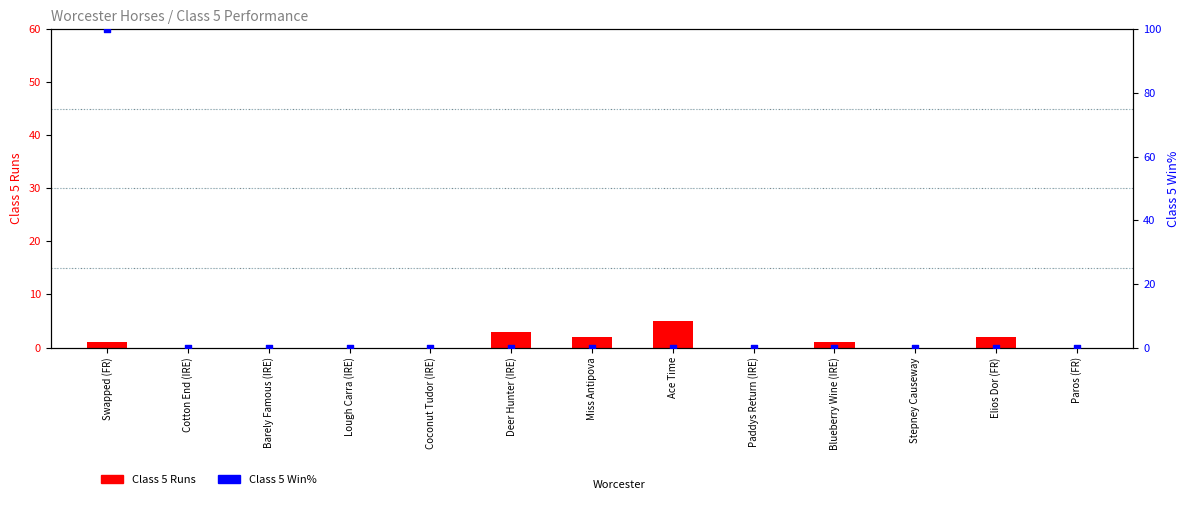

What are all the series names shown in the legend?

Class 5 Runs, Class 5 Win%